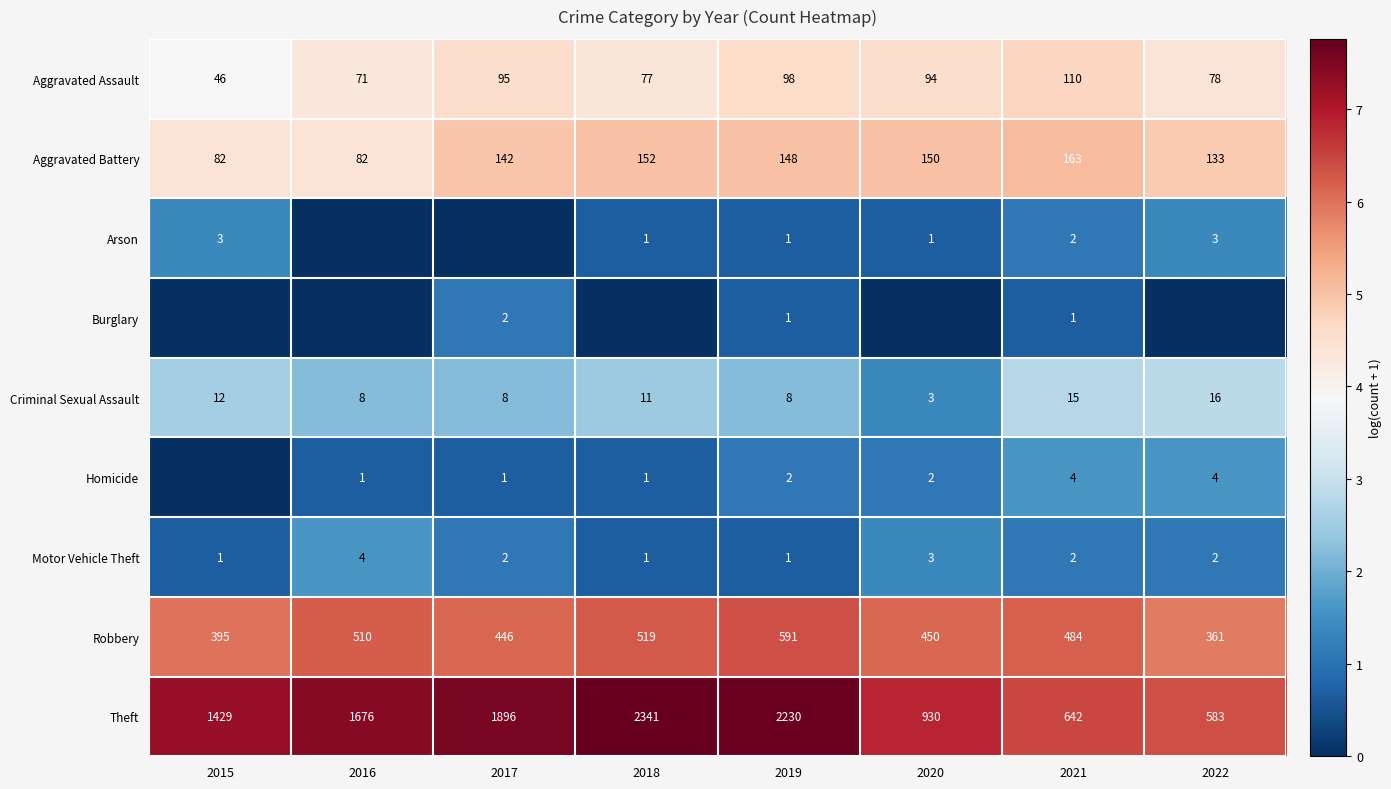

What is the maximum value for Robbery?

591